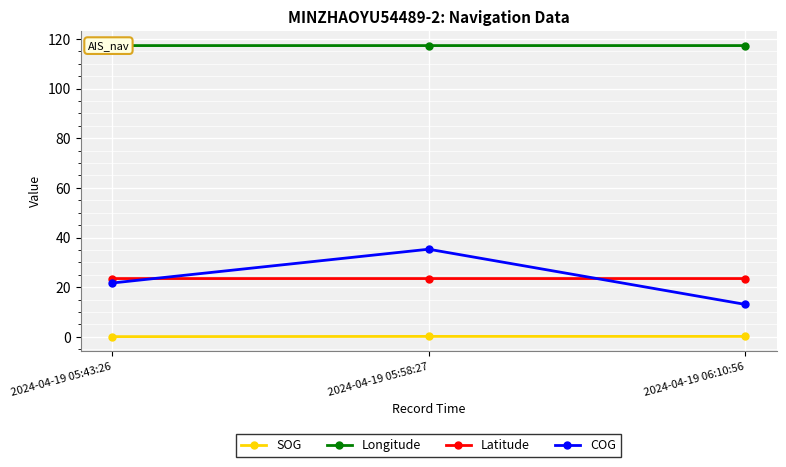

Reading right to left, transcribe all the data shown in this chart.

SOG: 0.2	0.2	0.1
Longitude: 117.3	117.3	117.3
Latitude: 23.5	23.5	23.5
COG: 13.1	35.3	21.7